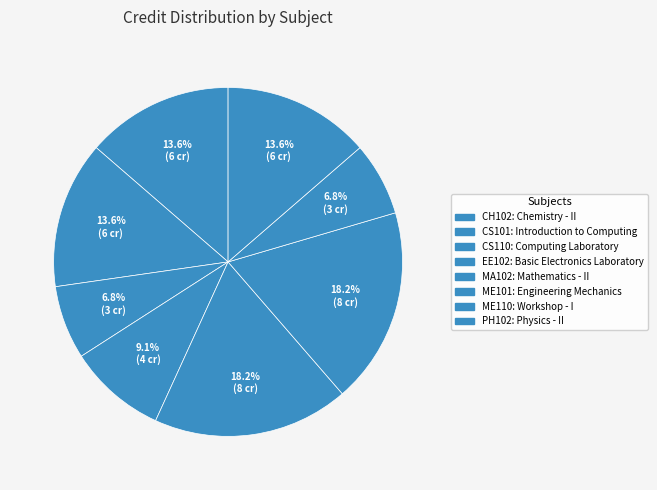

How many slices are in this pie chart?

8